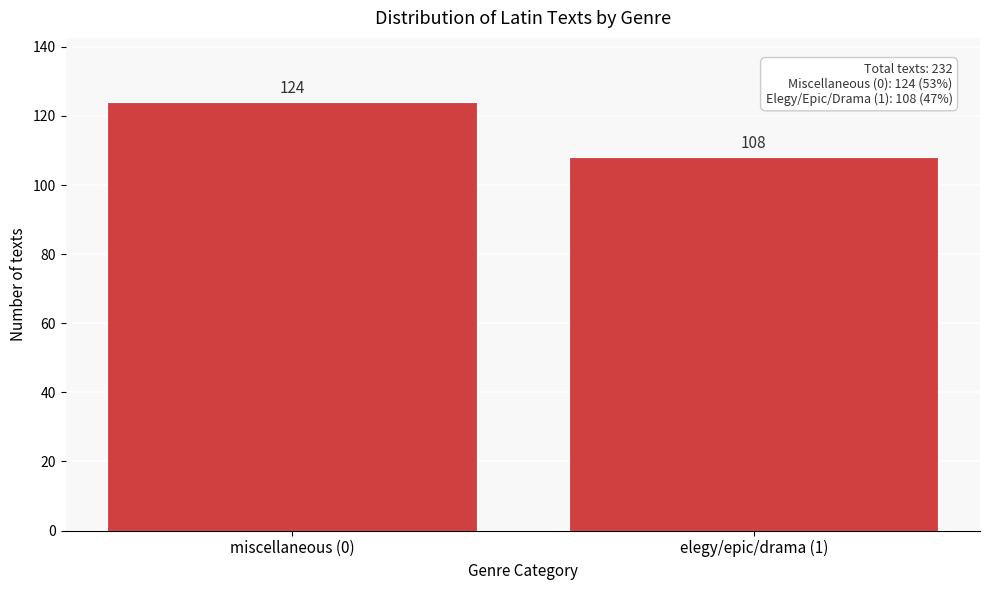

Reading left to right, extract all data points from this chart.

124	108